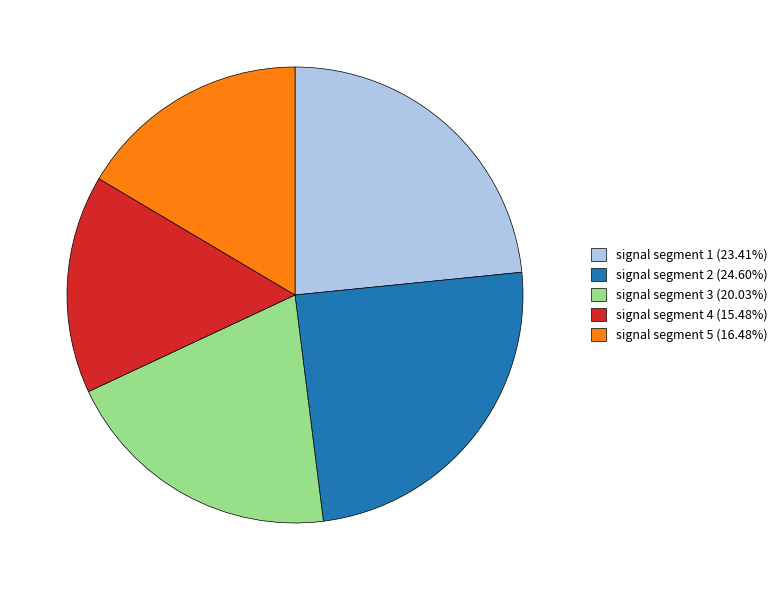

Is it true that signal segment 1 is 14% of the pie?

False